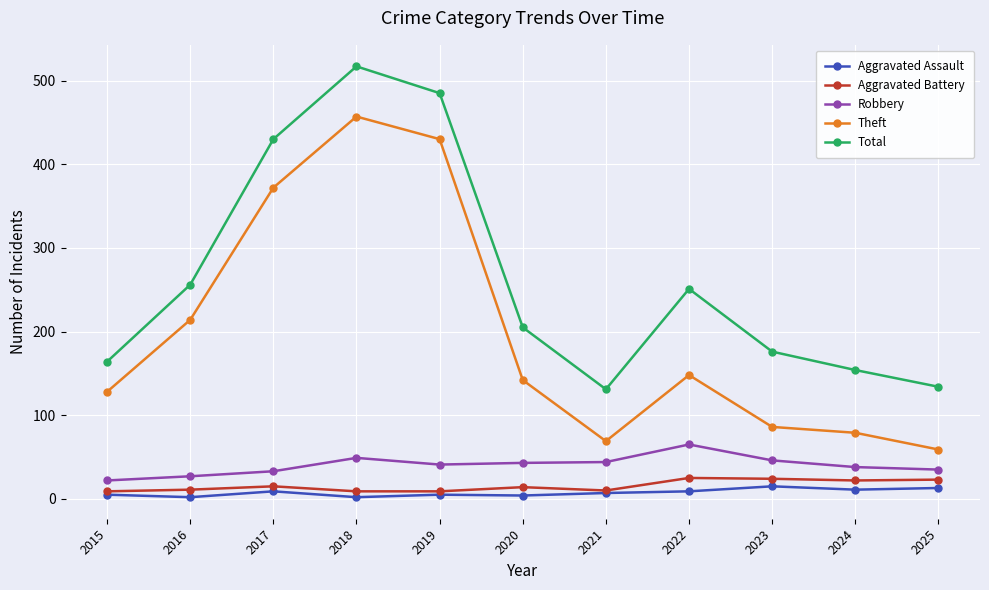

At which category does Theft reach its first local valley?

2021